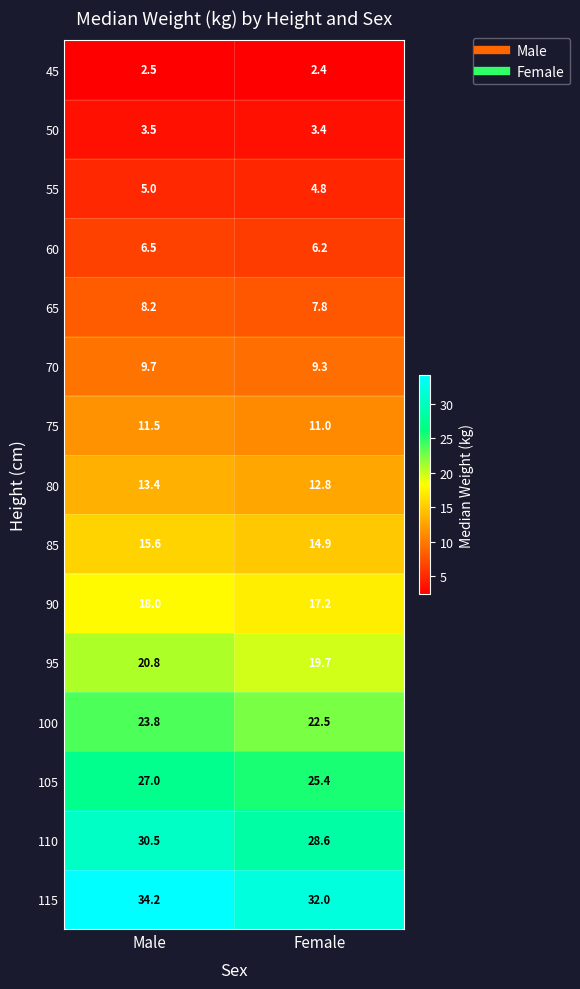

What is the sum of all 110 values?

59.1